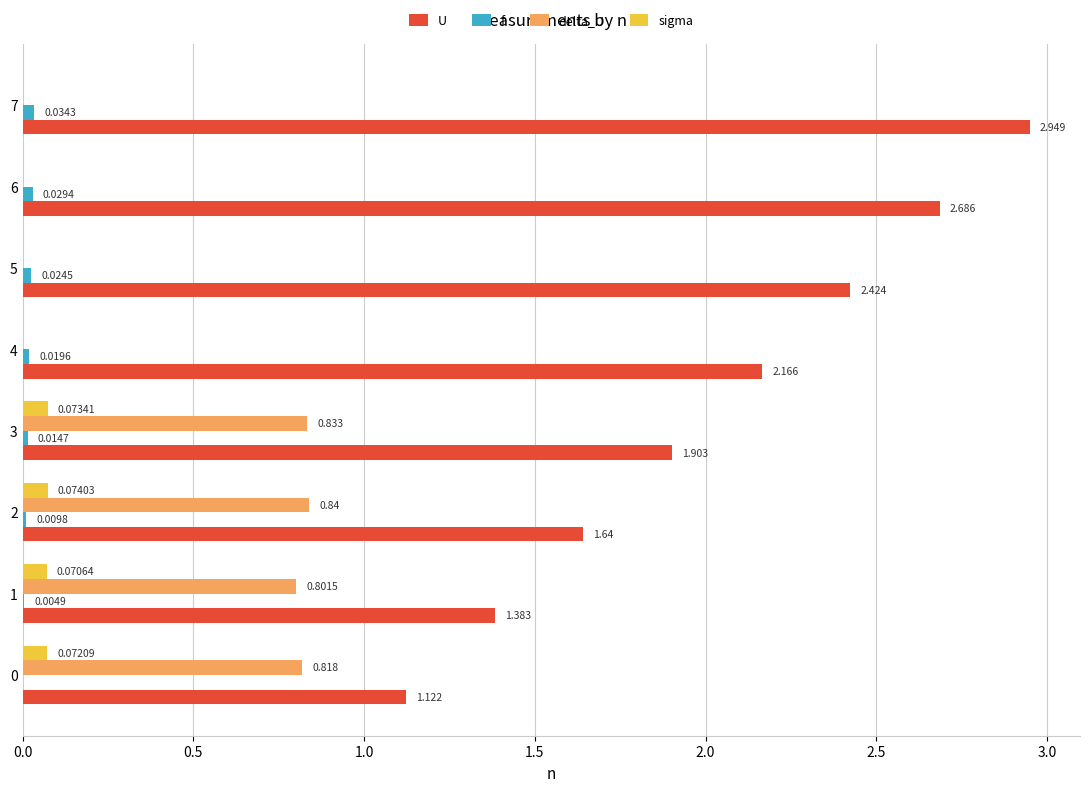

How many data points in U are above 2?

4